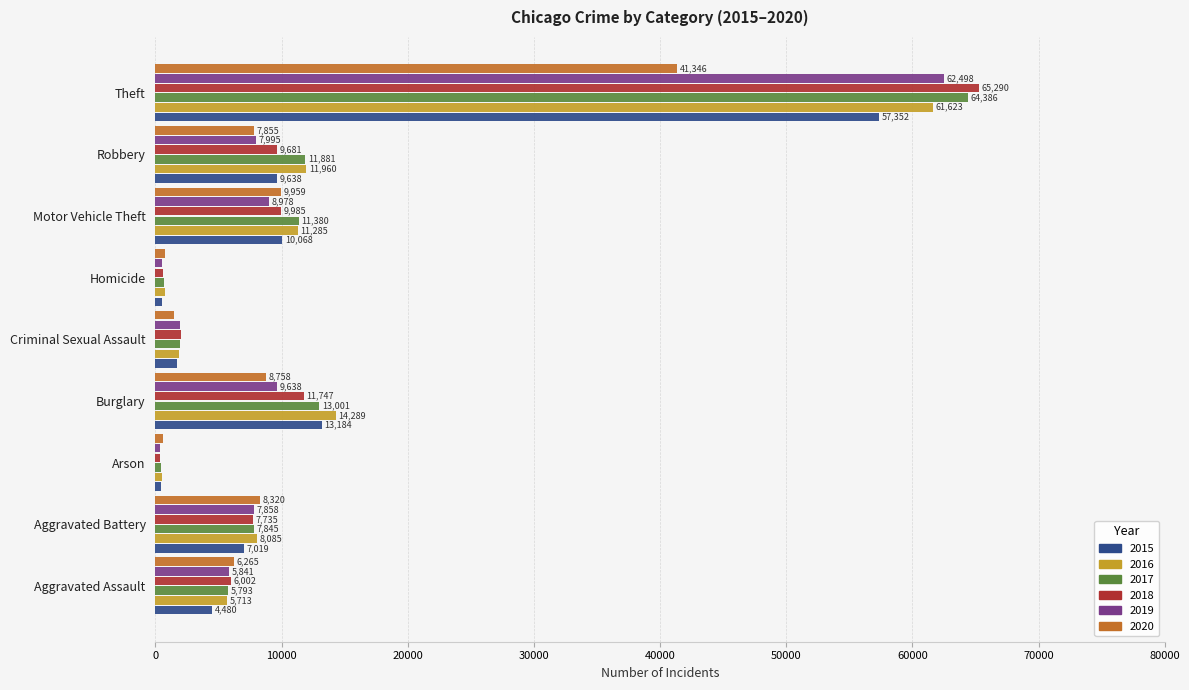

How many data points does each series have?

9